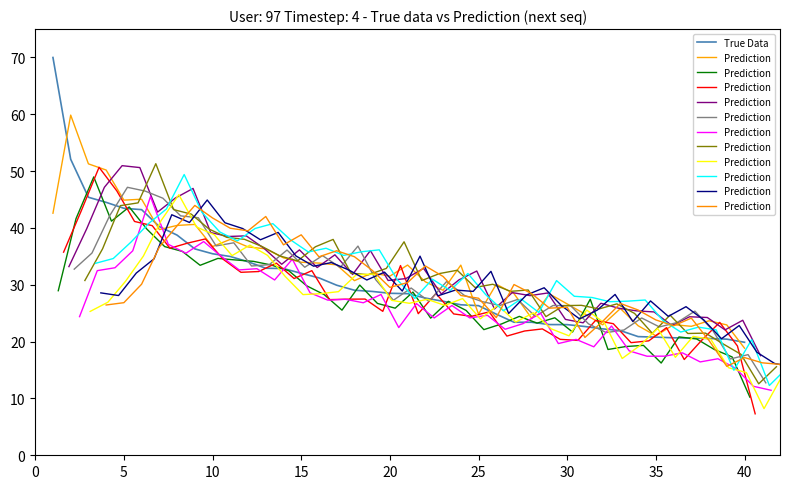

True or false: True Data and Prediction intersect in this chart.

True